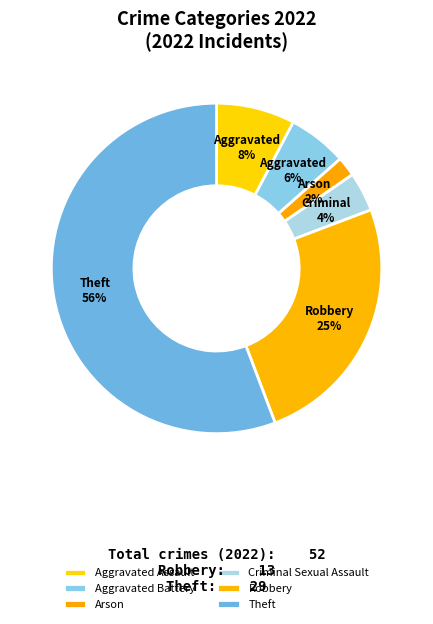

To the nearest percent, what is the average slice percentage?

17%